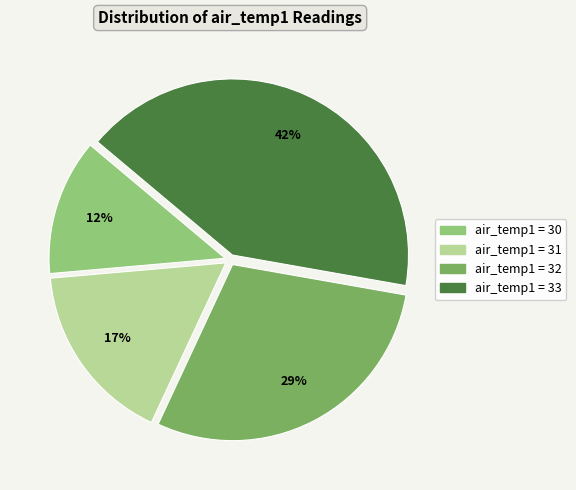

Does any single category account for the majority?

No